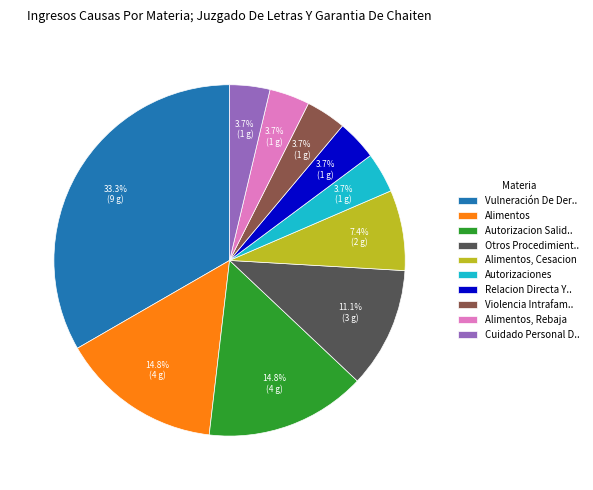

To the nearest percent, what is the average slice percentage?

10%